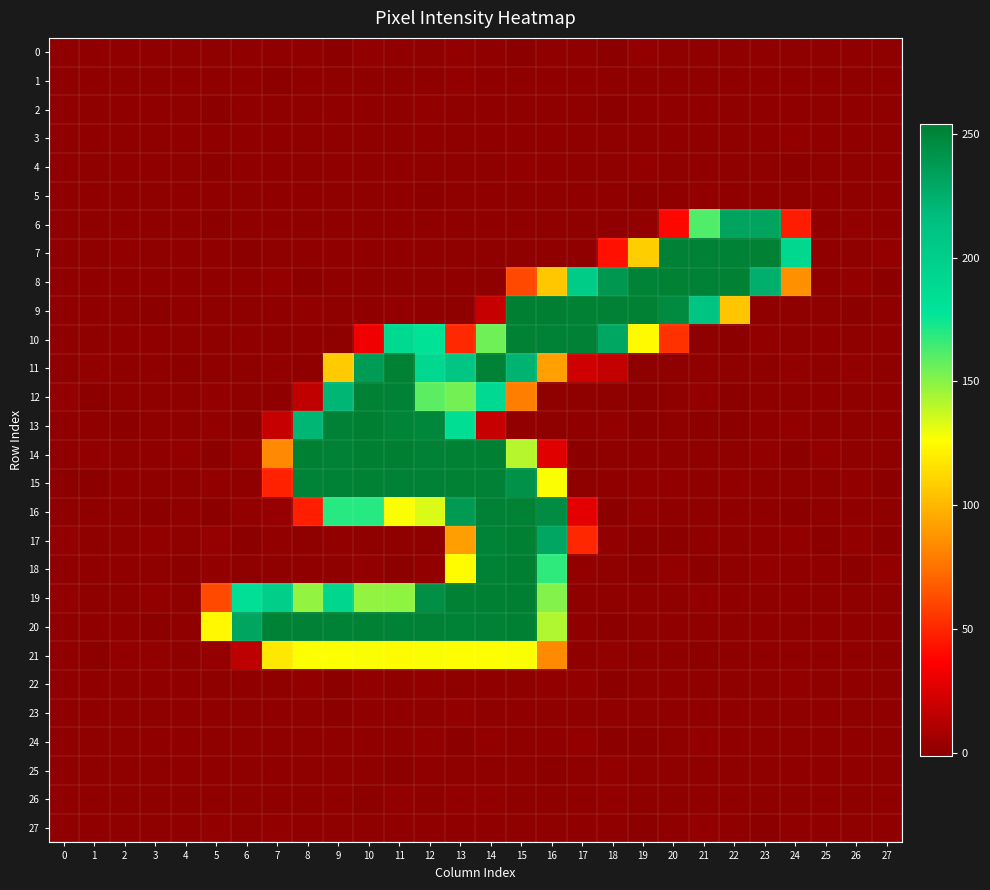

At how many categories does at least one series exceed 82?

20